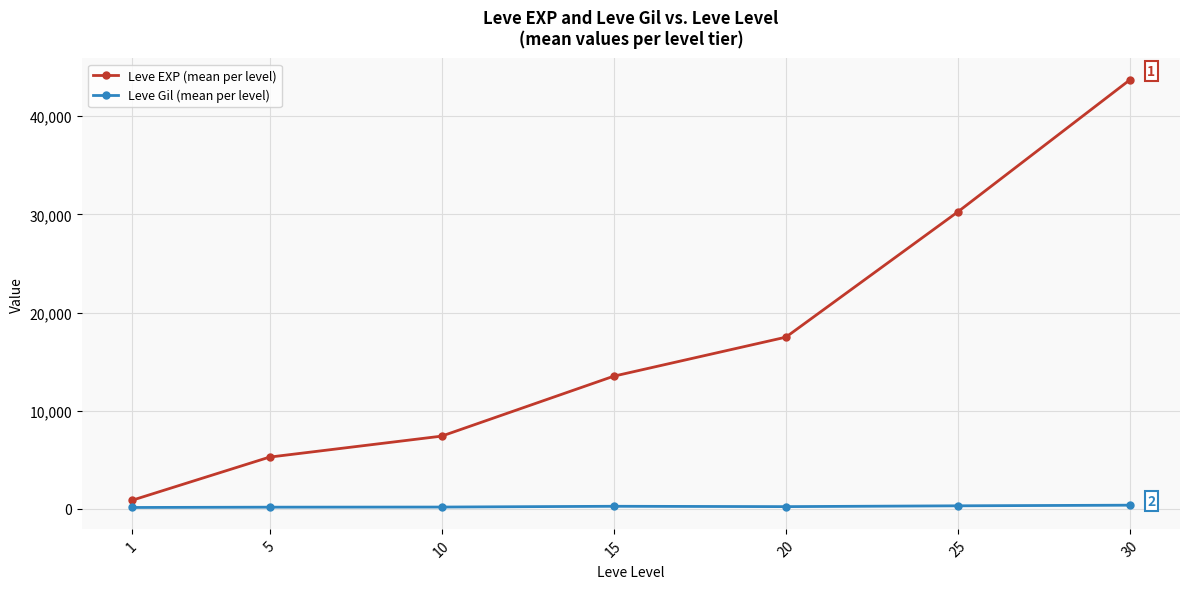

At which label does Leve EXP (mean per level) reach its minimum?

1